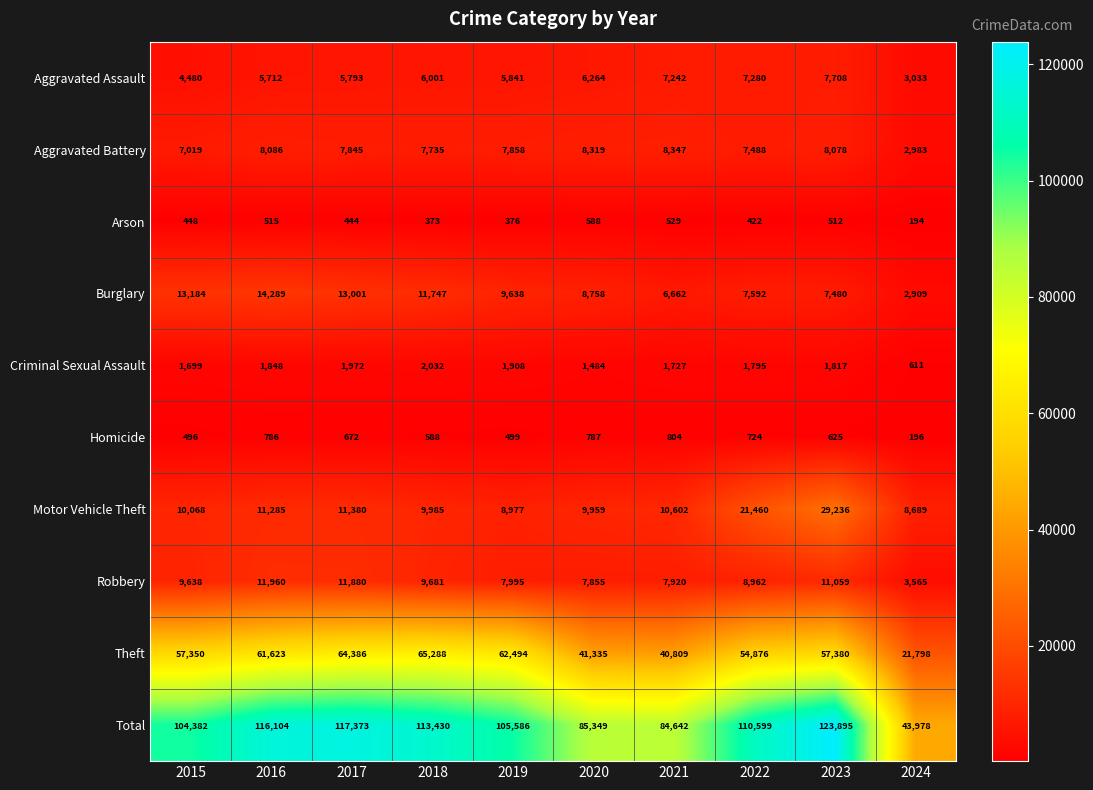

Between 2017 and 2023, which series saw the biggest shift?

Motor Vehicle Theft